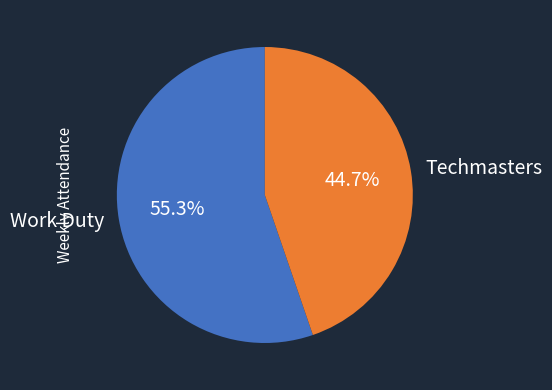

To the nearest percent, what percentage of the pie is Techmasters?

45%